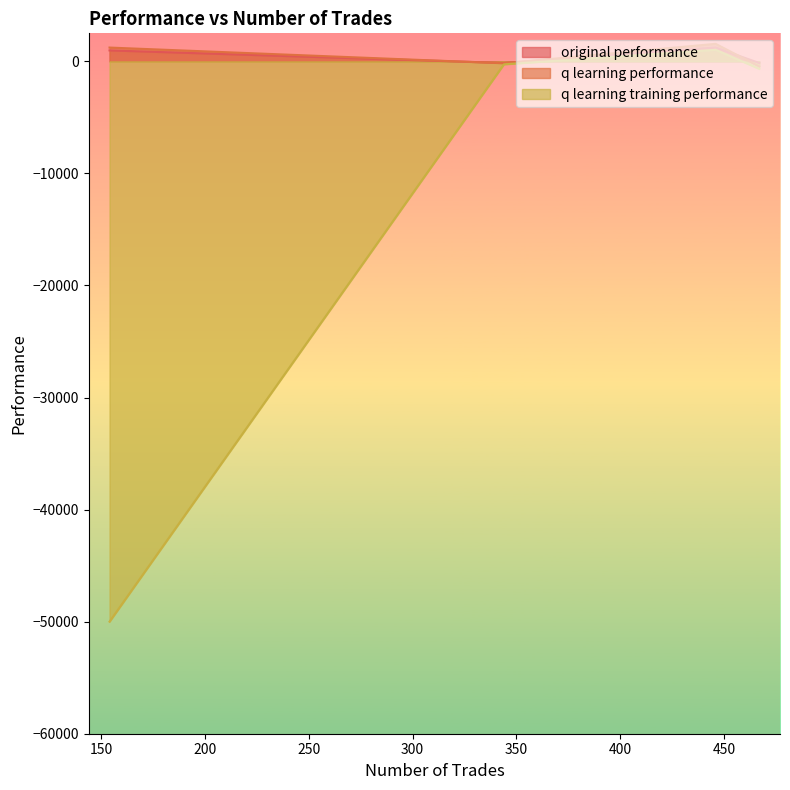

Is it true that original performance equals -90.3 at 467?

False